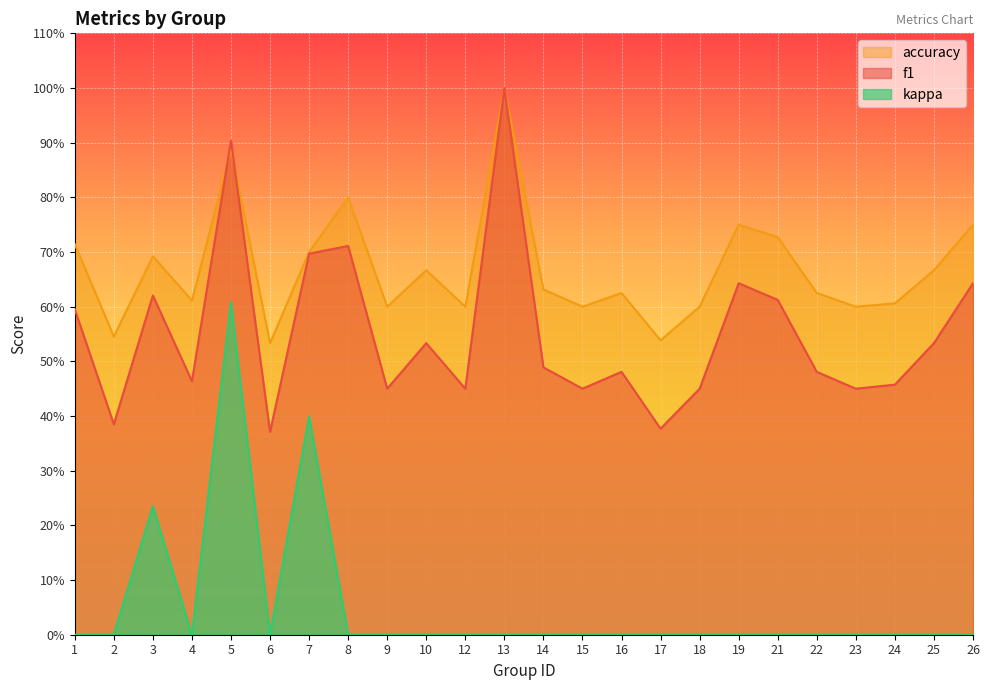

What is the difference between the maximum and minimum values in the accuracy series?

0.5